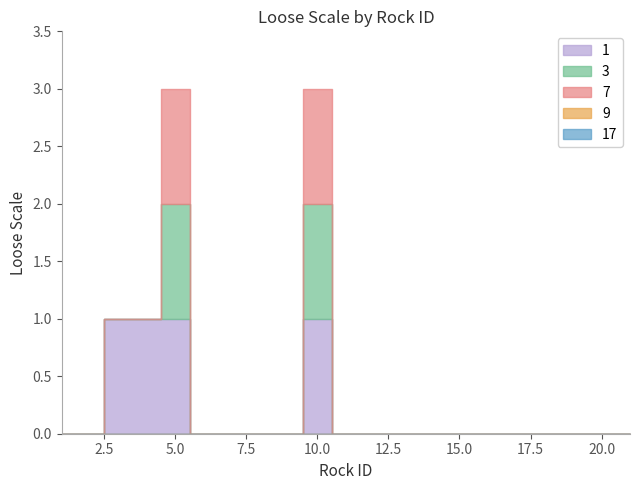

Count the number of categories in the chart.

17